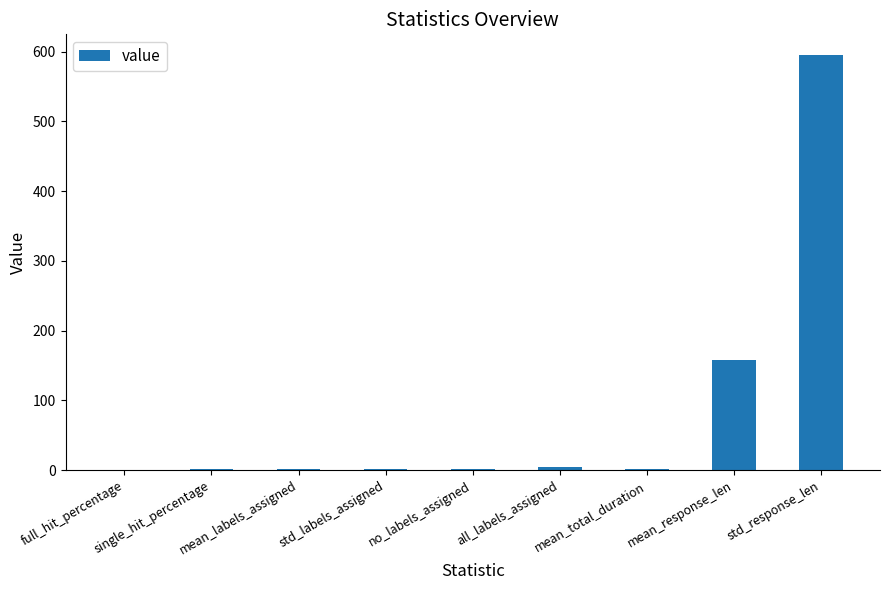

What is the difference between the values at mean_response_len and single_hit_percentage?

157.1